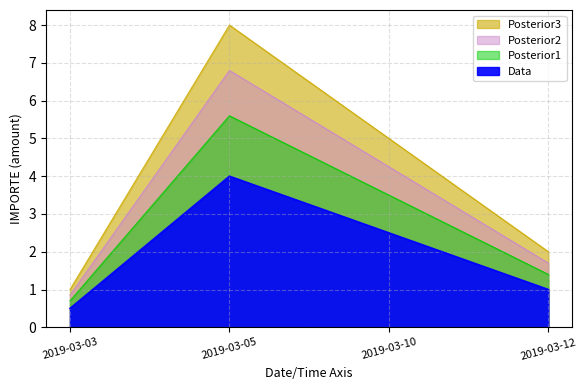

Which has a higher value, 2019-03-12 or 2019-03-03?

2019-03-12